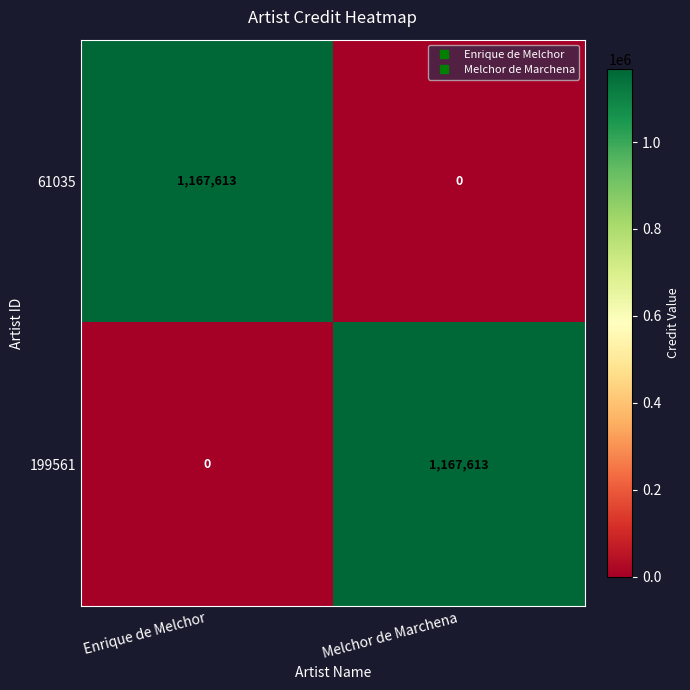

At which label does 199561 reach its peak?

Melchor de Marchena